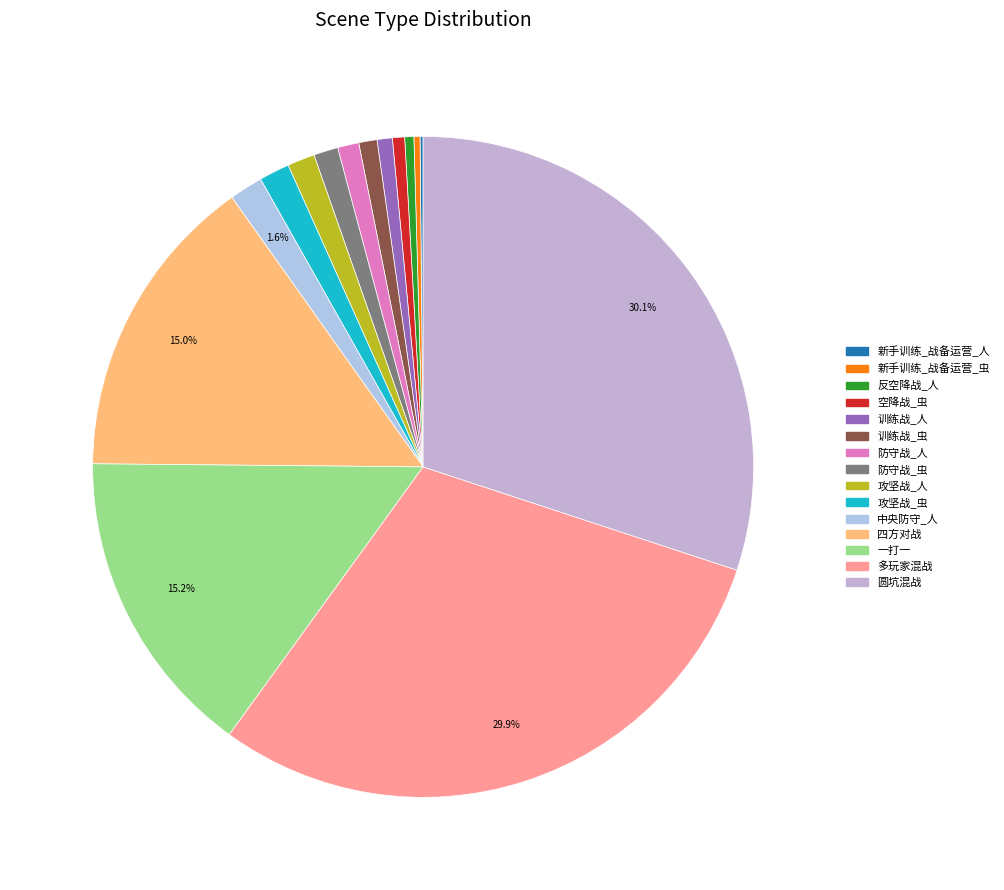

How many segments does this pie chart have?

15